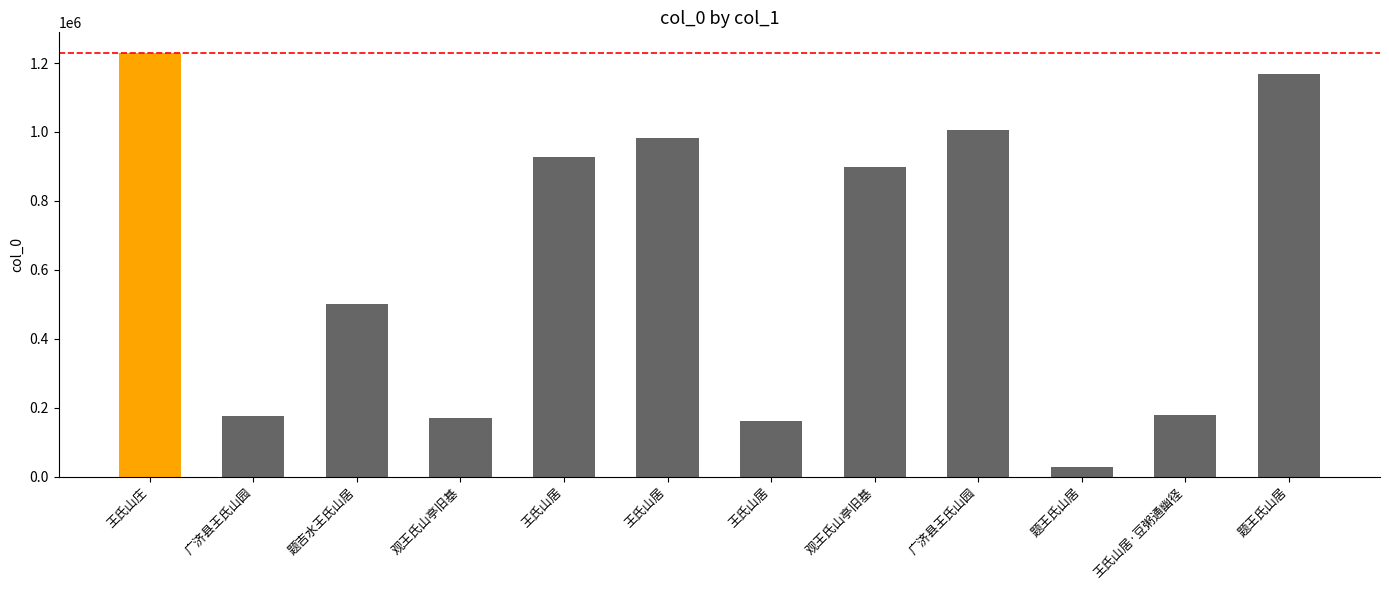

Reading left to right, what are all the values shown in this chart?

王氏山庄=1227741	广济县王氏山园=177016	题吉水王氏山居=499833	观王氏山亭旧基=169126	王氏山居=928097	王氏山居=983684	王氏山居=162648	观王氏山亭旧基=899770	广济县王氏山园=1007063	题王氏山居=29219	王氏山居·豆粥通幽径=179147	题王氏山居=1169411